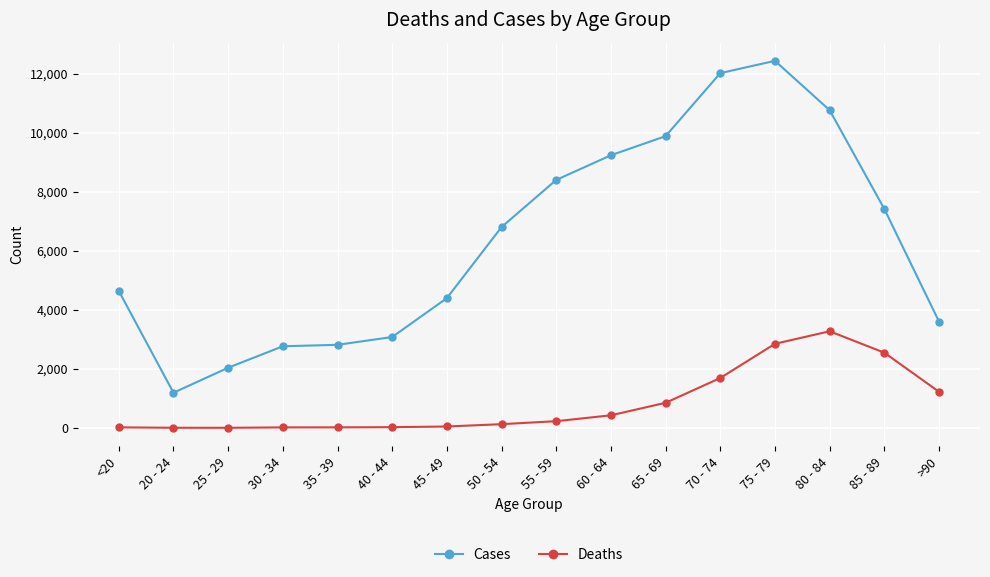

What is the greatest value displayed?

12434